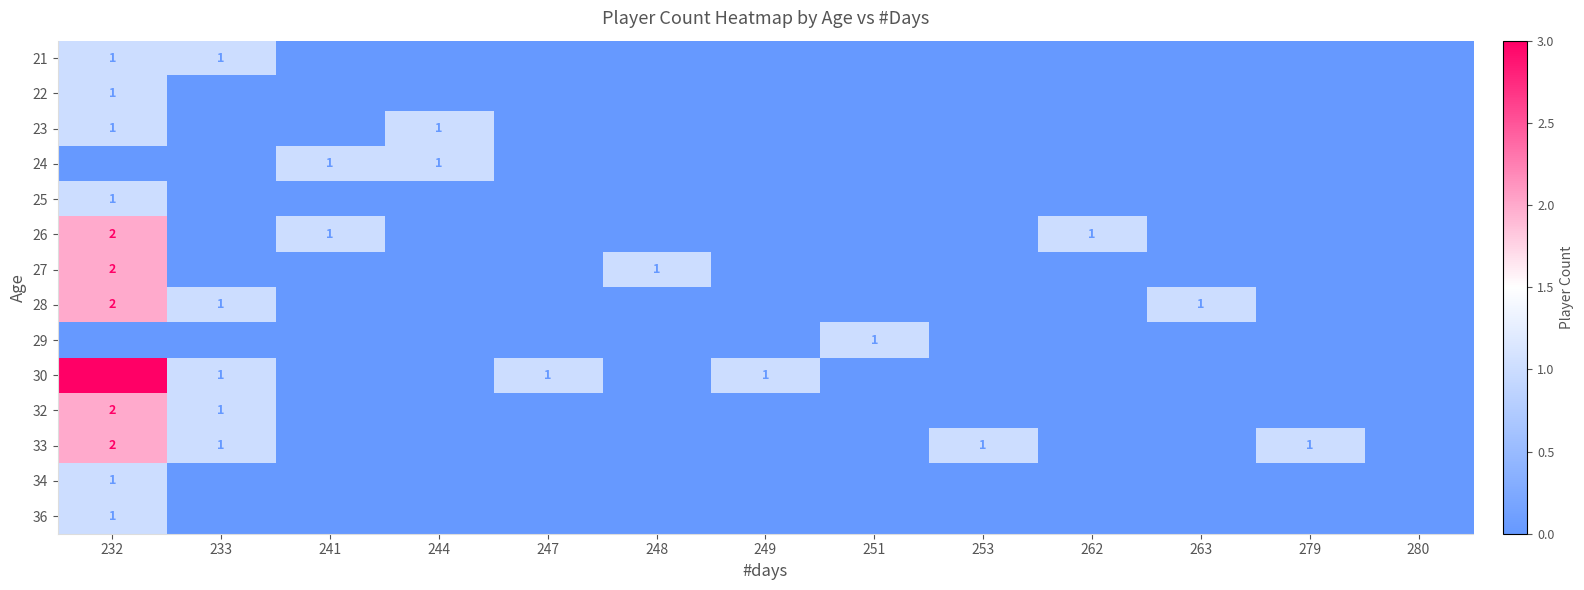

At how many categories does at least one series exceed 1?

1